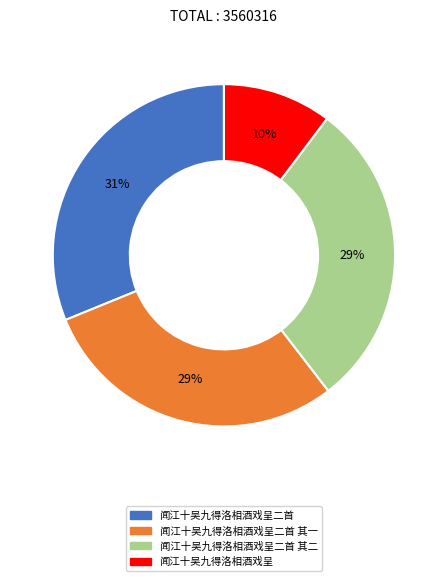

To the nearest percent, what is the average slice percentage?

25%